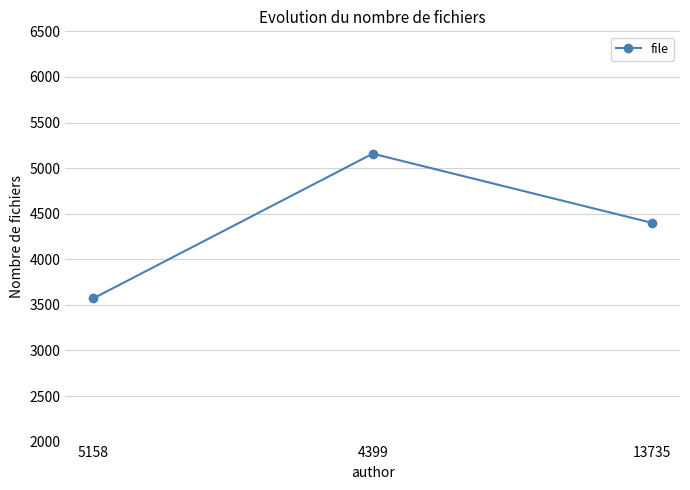

Approximately how many times larger is the value at 13735 compared to 4399?

0.9